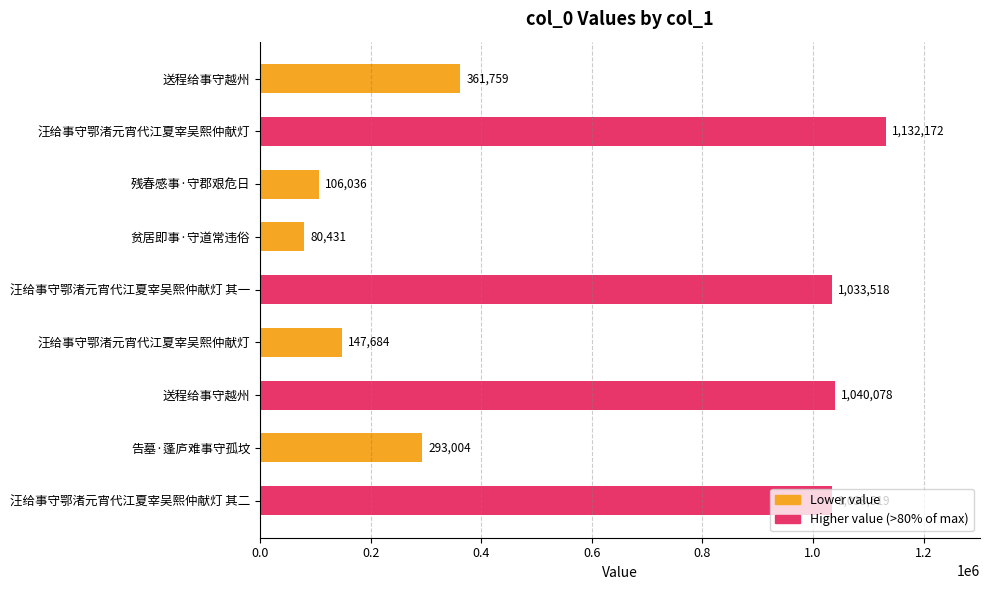

How many bars are there in total?

9